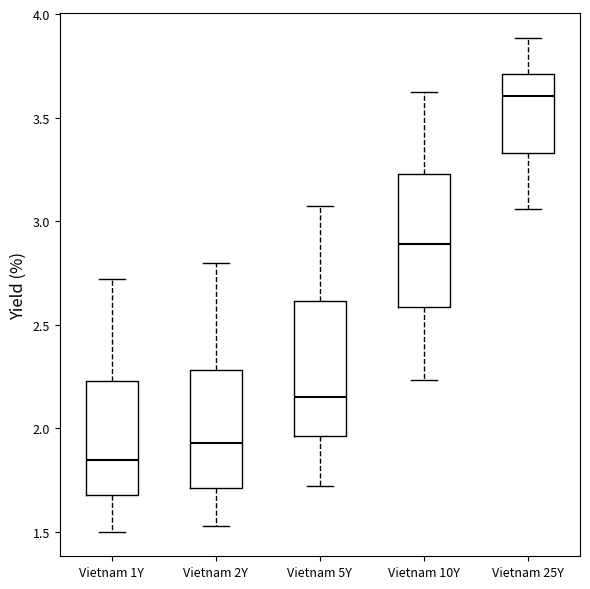

Which box's median line is the lowest?

Vietnam 1Y